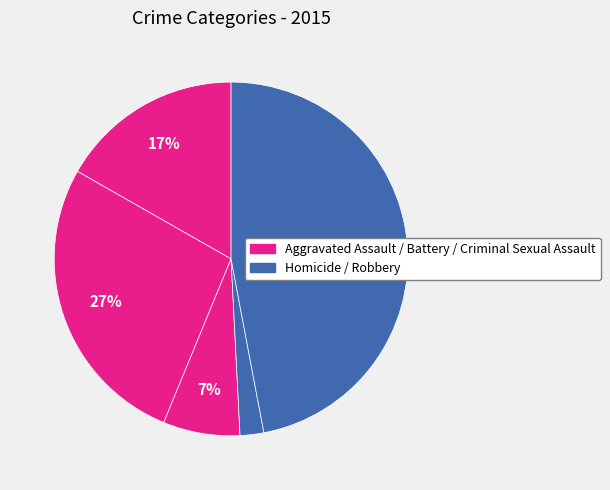

How many slices are in this pie chart?

5